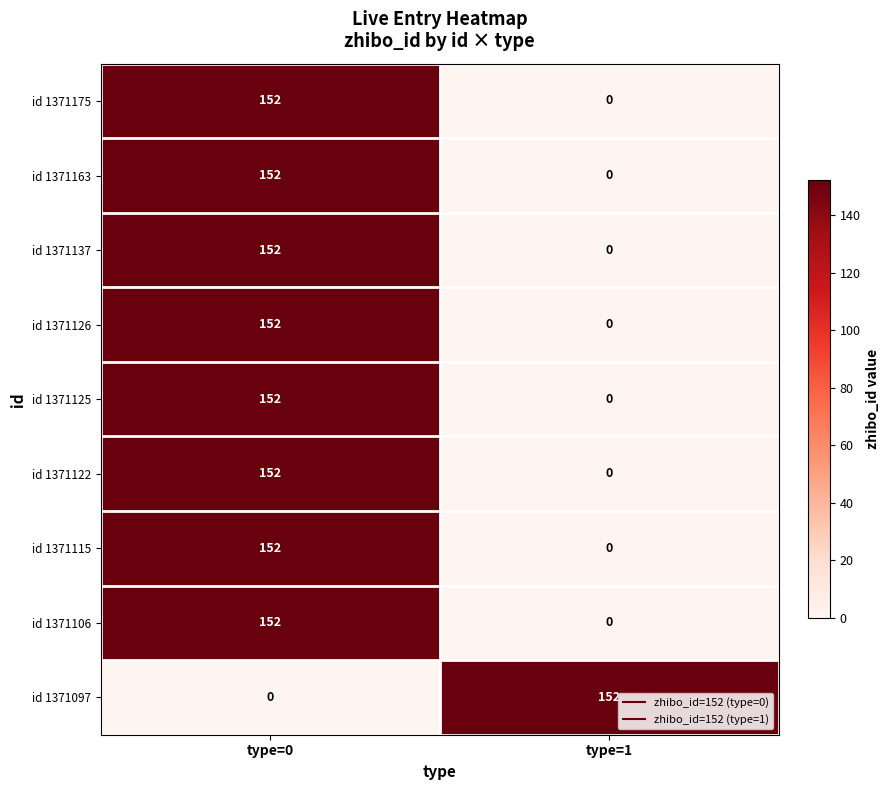

Reading left to right, extract all data points from this chart.

id 1371175: 152	0
id 1371163: 152	0
id 1371137: 152	0
id 1371126: 152	0
id 1371125: 152	0
id 1371122: 152	0
id 1371115: 152	0
id 1371106: 152	0
id 1371097: 0	152